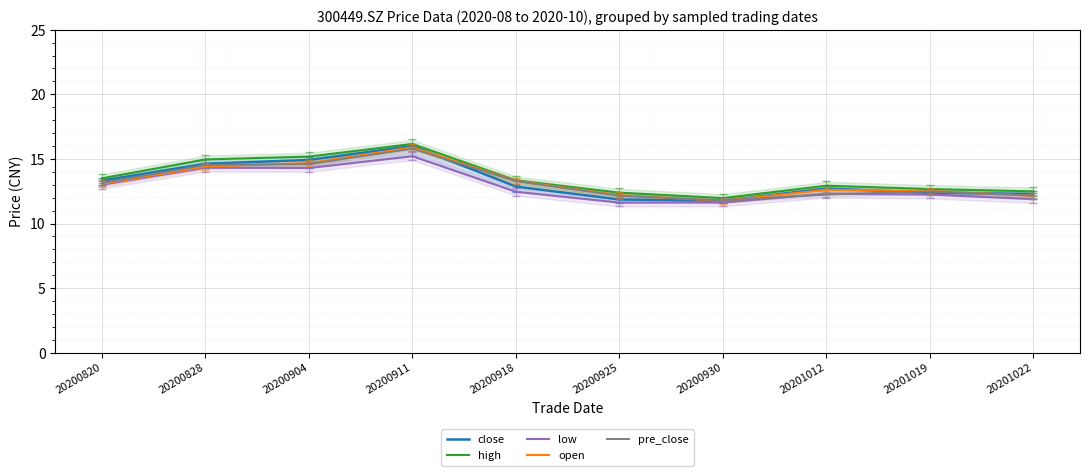

In high, how many points are lower than both neighbors (excluding endpoints)?

1